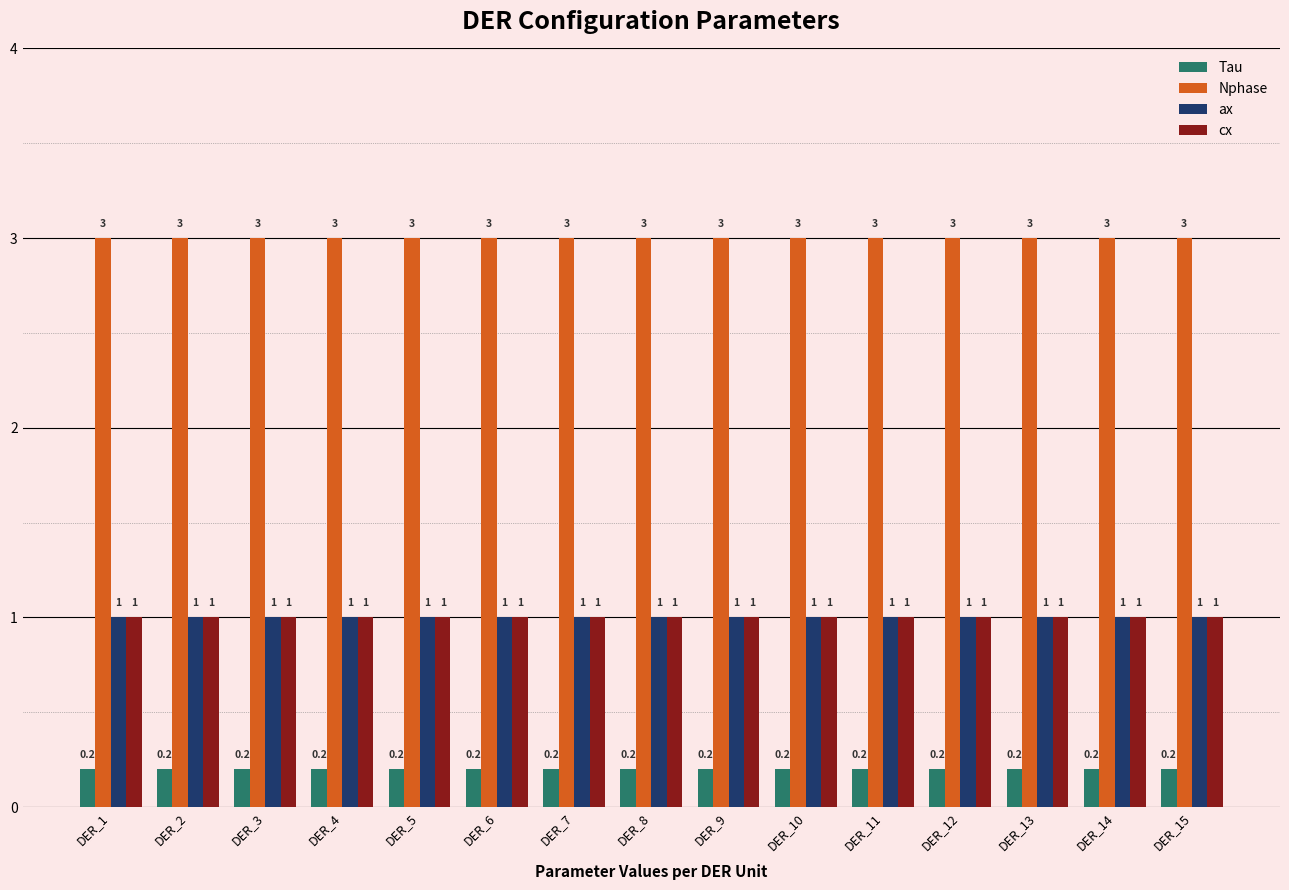

At how many categories does at least one series exceed 0?

15